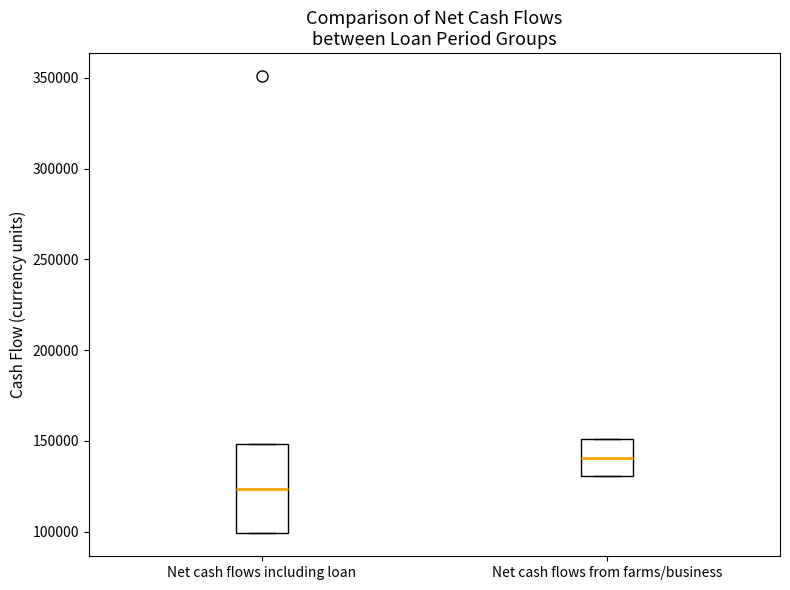

Reading left to right, read every box against the y-axis: the position of its median line, the range the box covers, and the ends of its whiskers. The values are not printed on the chart, so give them approximately, as read against the axis.

Net cash flows including loan: median 125000, box 100000 to 150000, whiskers 100000 to 150000
Net cash flows from farms/business: median 140000, box 130000 to 150000, whiskers 130000 to 150000